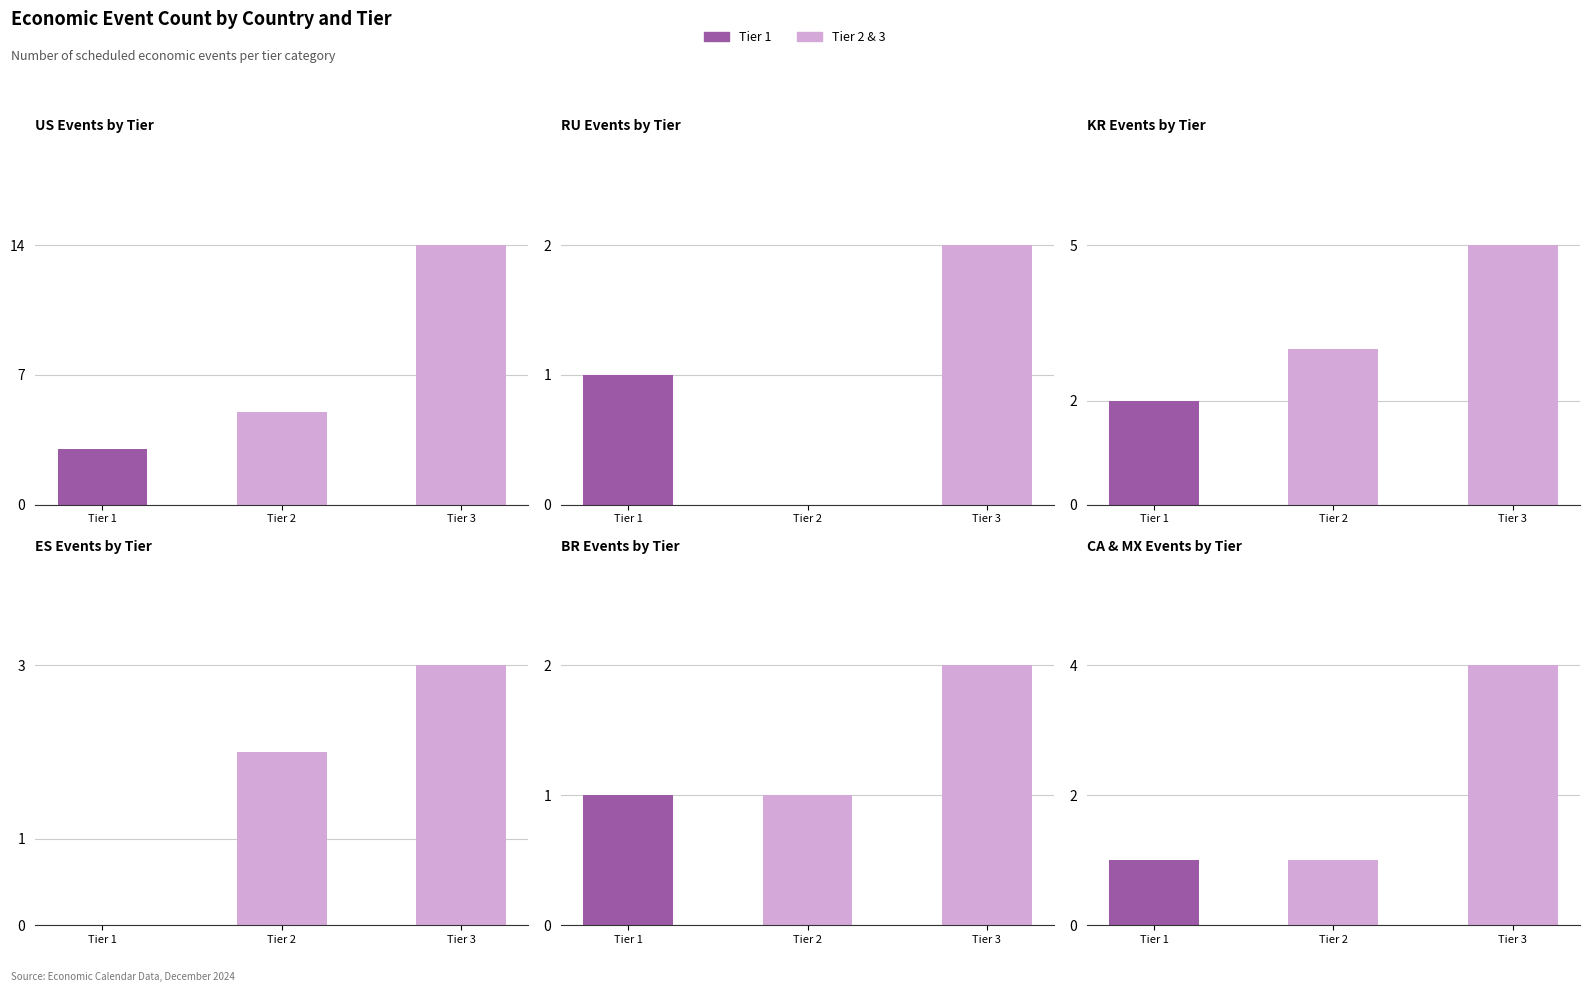

The Tier 2 series shows 2 at ES. True or false?

True